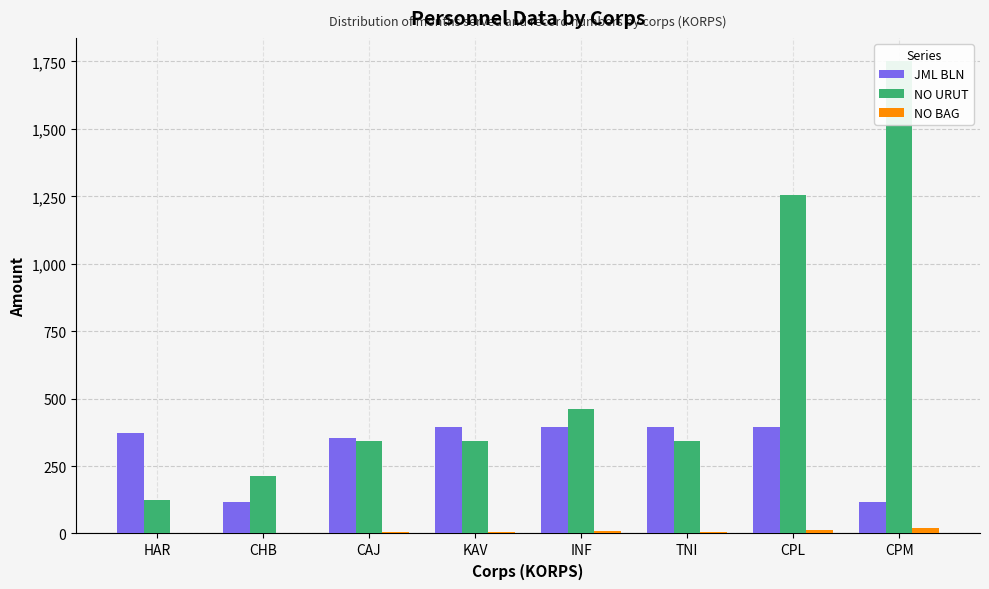

At how many categories does at least one series exceed 1277?

1